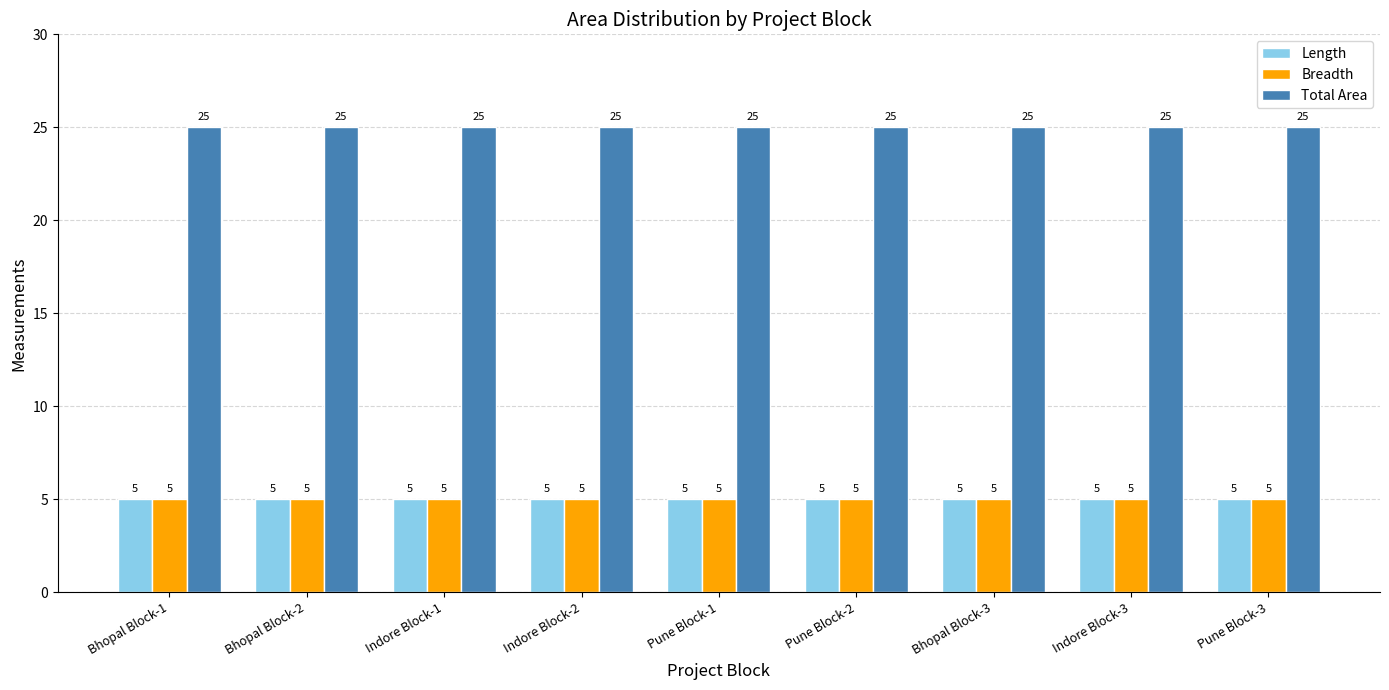

What is the average value of the Total Area series?

25